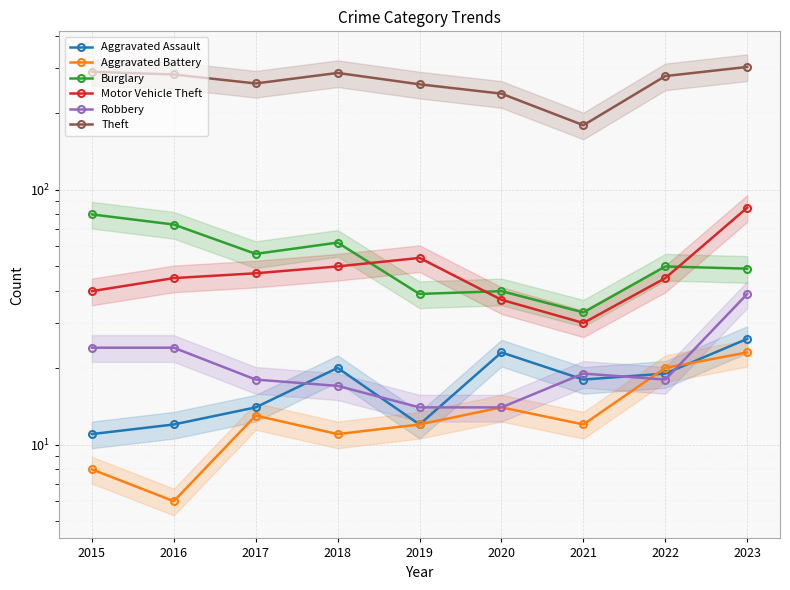

Is the value of Aggravated Assault at 2015 greater than the value of Burglary at 2023?

No